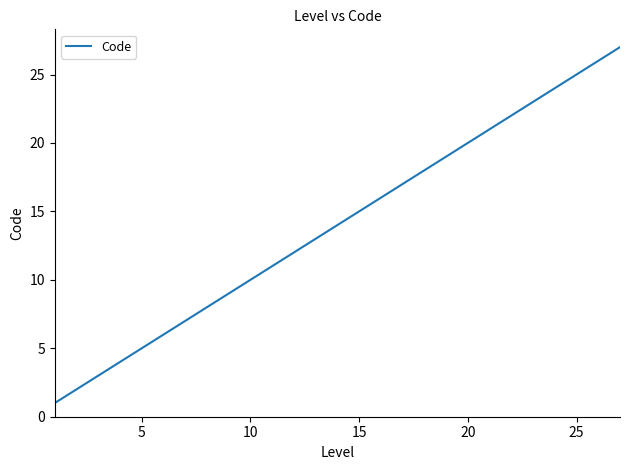

What is the difference between the maximum and minimum values?

26